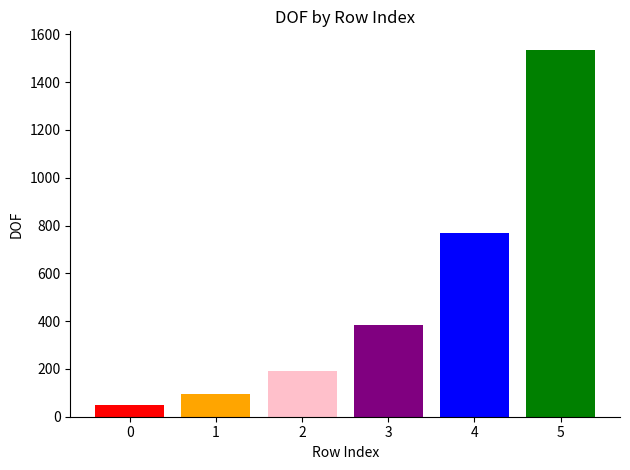

What is the difference between the second highest and minimum values?

720